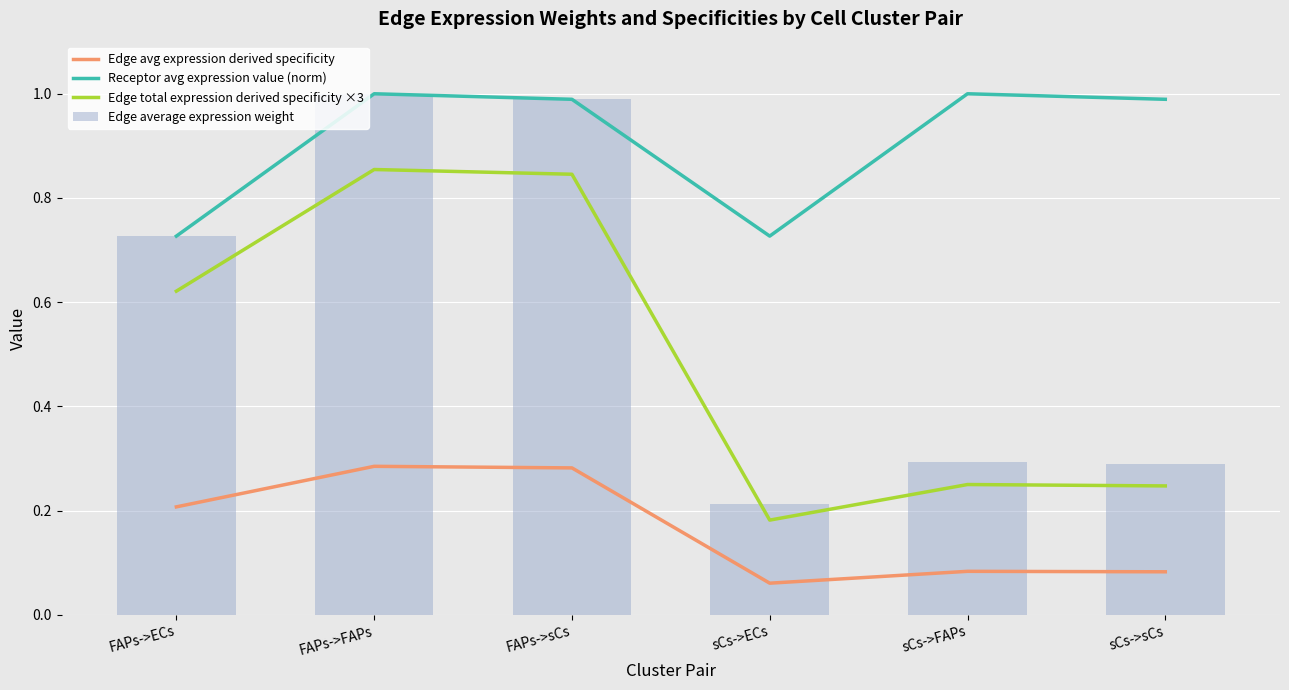

What is the label of the 2nd bar from the left?

FAPs->FAPs